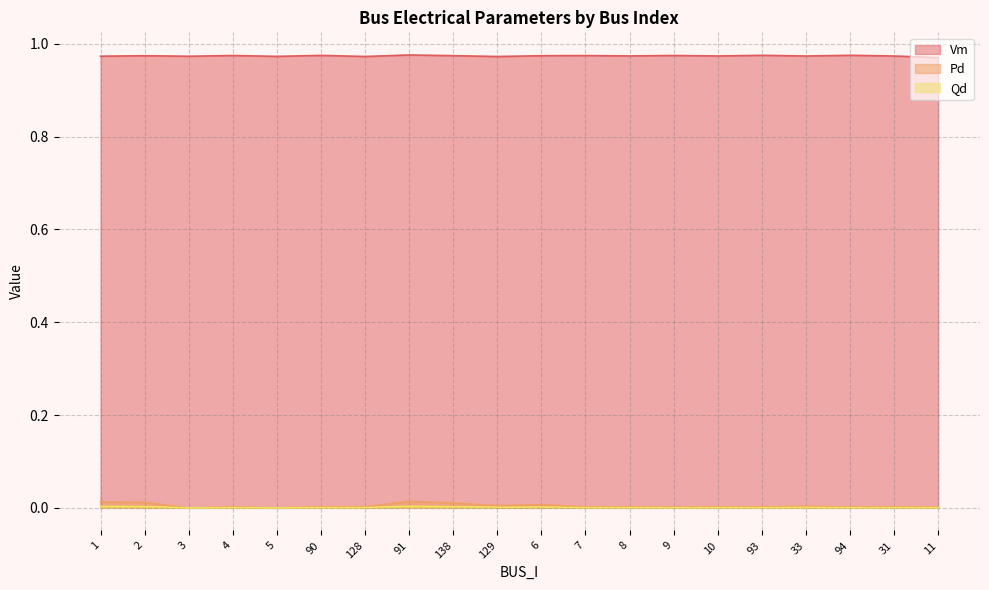

Which series has the largest total across all categories?

Vm